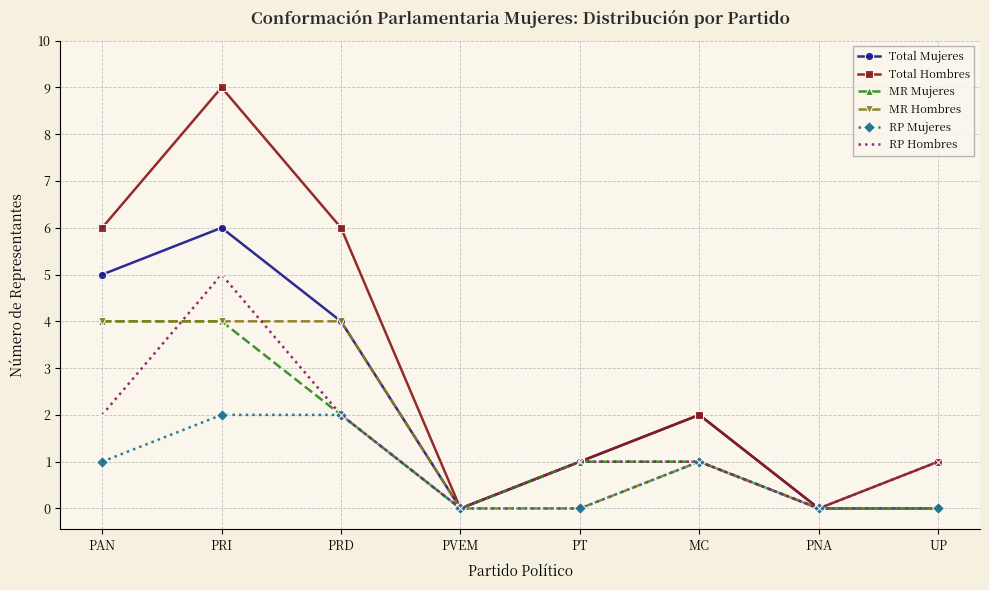

Reading right to left, transcribe all the data shown in this chart.

Total Mujeres: 0	0	2	1	0	4	6	5
Total Hombres: 1	0	2	1	0	6	9	6
MR Mujeres: 0	0	1	1	0	2	4	4
MR Hombres: 0	0	1	0	0	4	4	4
RP Mujeres: 0	0	1	0	0	2	2	1
RP Hombres: 1	0	1	1	0	2	5	2